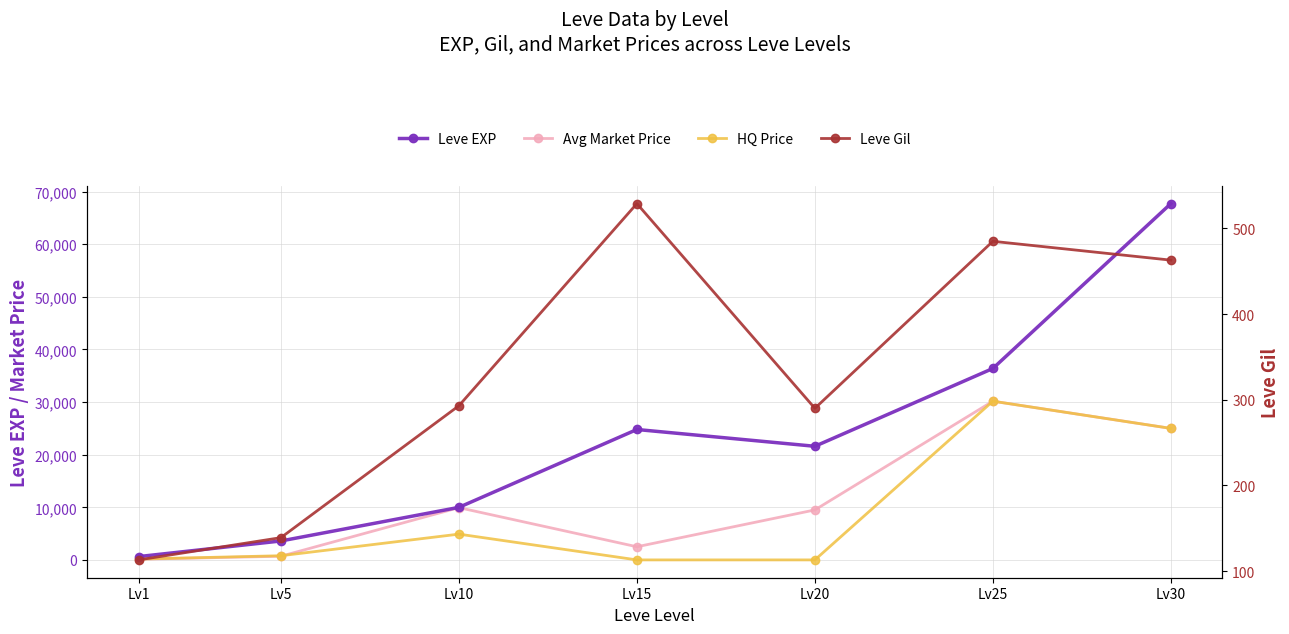

How many lines are shown in the chart?

4